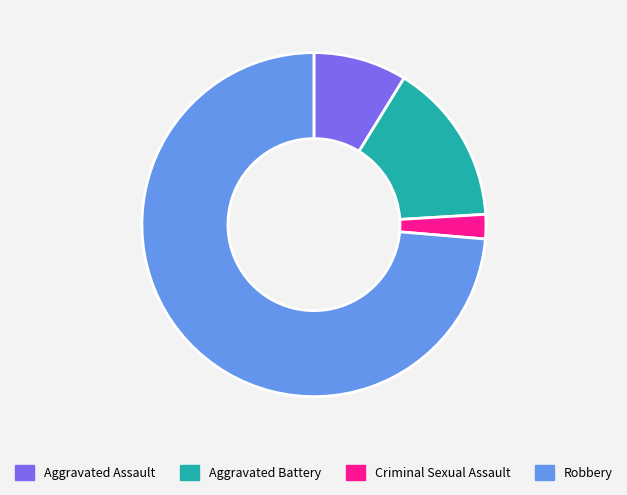

Which slice is the smallest?

Criminal Sexual Assault